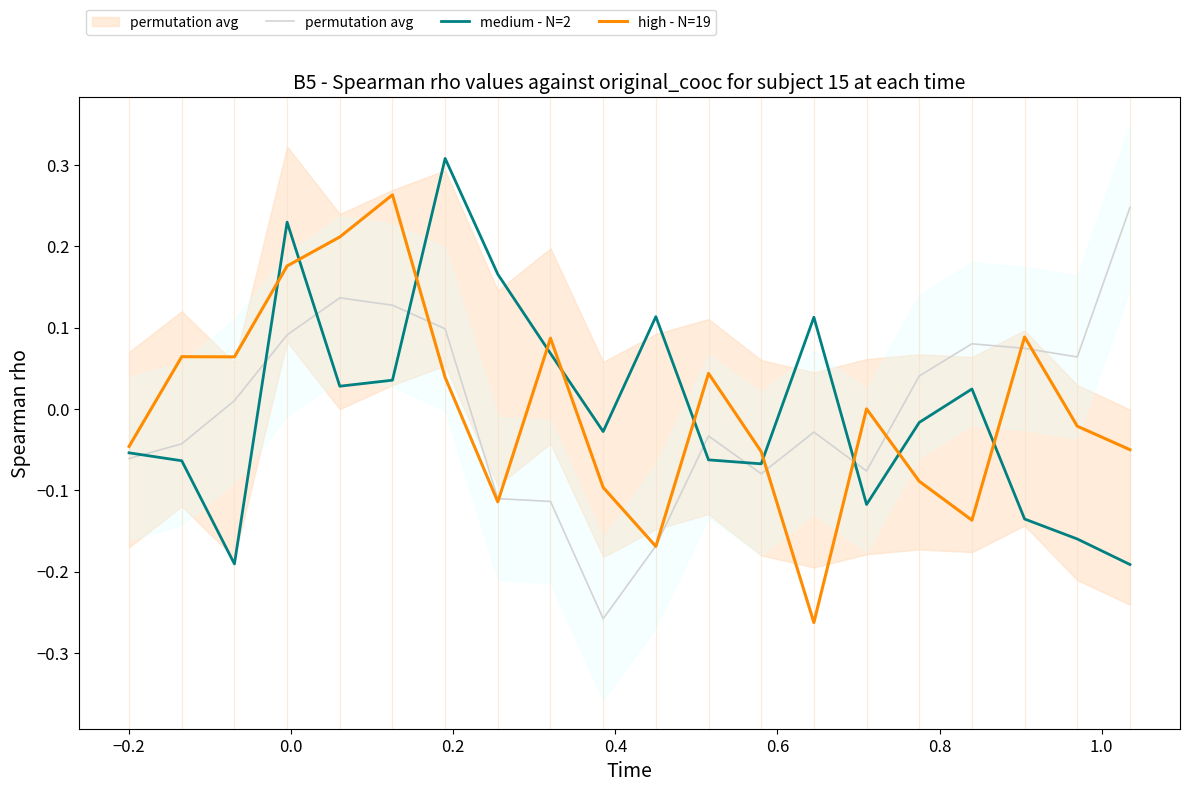

Is the value of high - N=19 at 14 greater than the value of permutation avg at 13?

Yes